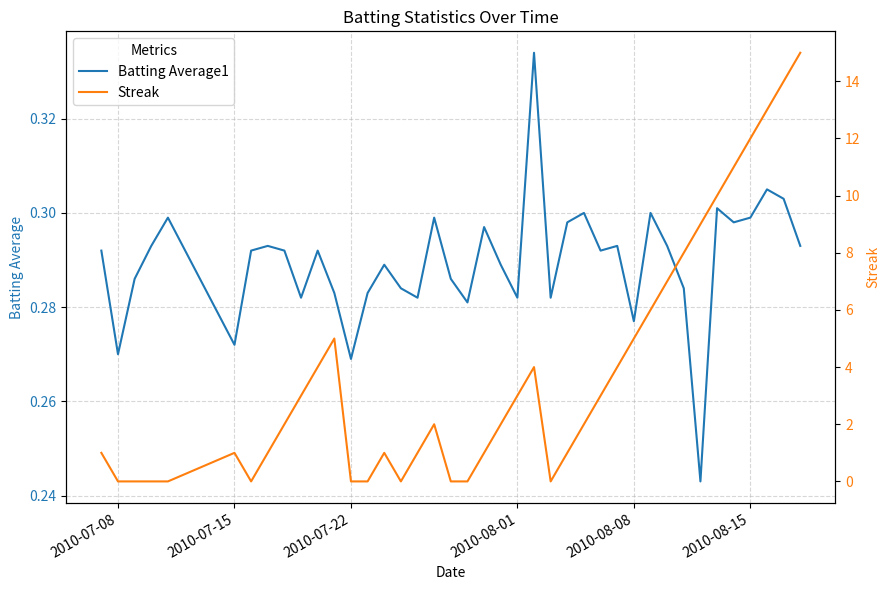

Is this an area chart (filled region under the line)?

No